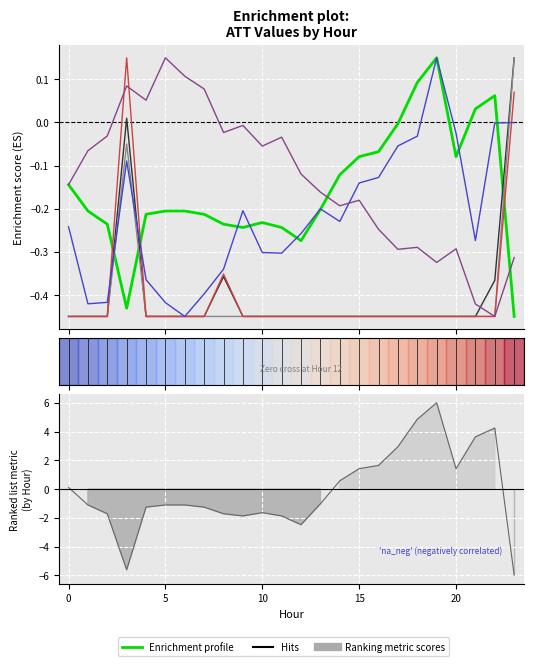

In ATT12, how many points are higher than both neighbors (excluding endpoints)?

4